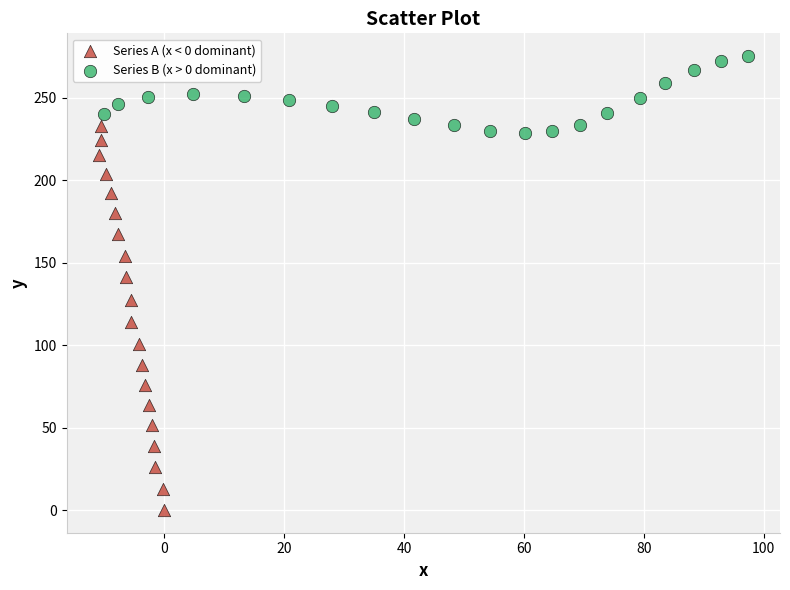

Which series reaches the maximum Y coordinate?

Series B (x > 0 dominant)